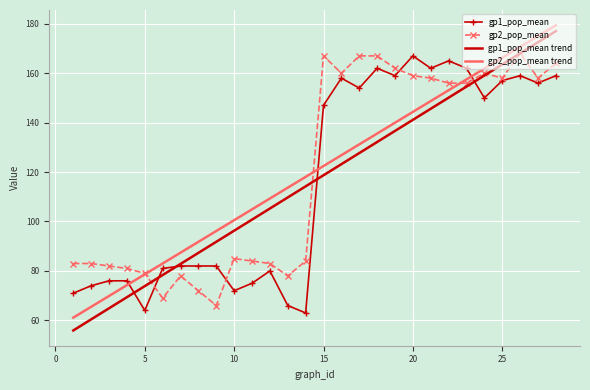

Which series has the largest range (max minus min)?

gp1_pop_mean trend